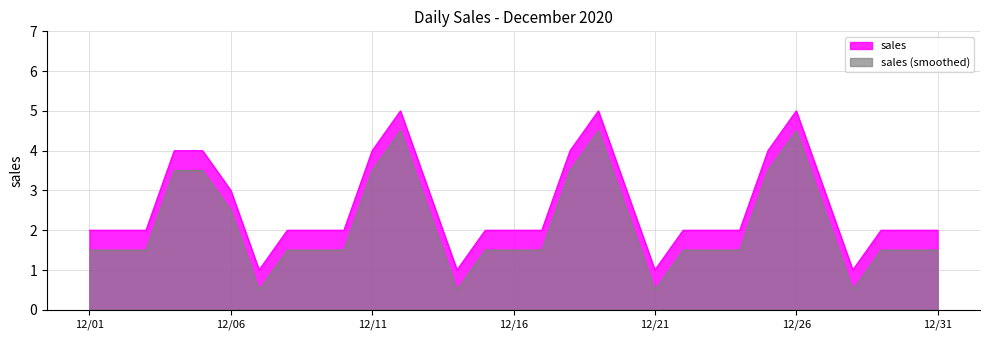

What is the greatest value displayed?

5.0